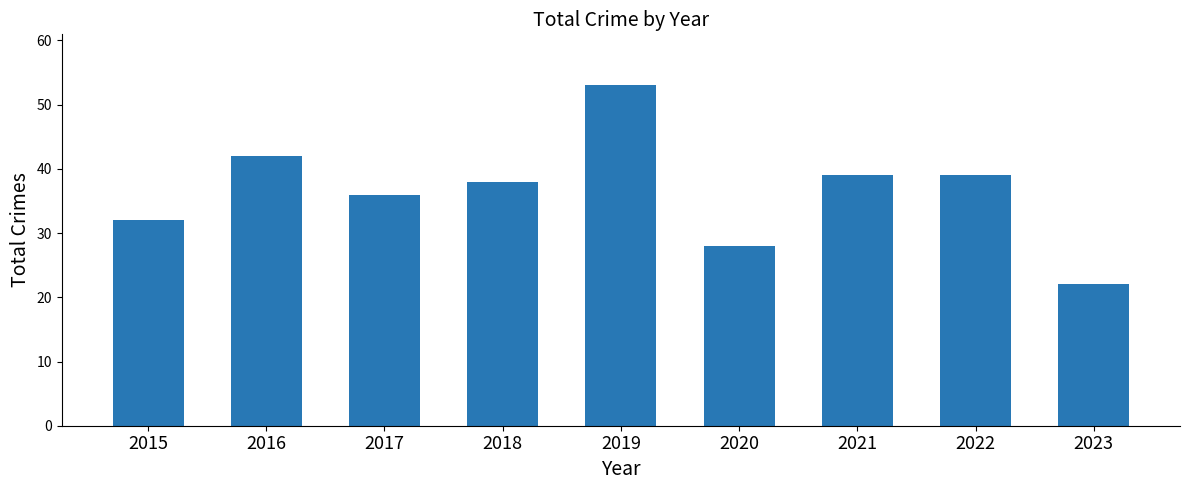

Reading left to right, list all the values displayed in this chart.

32	42	36	38	53	28	39	39	22